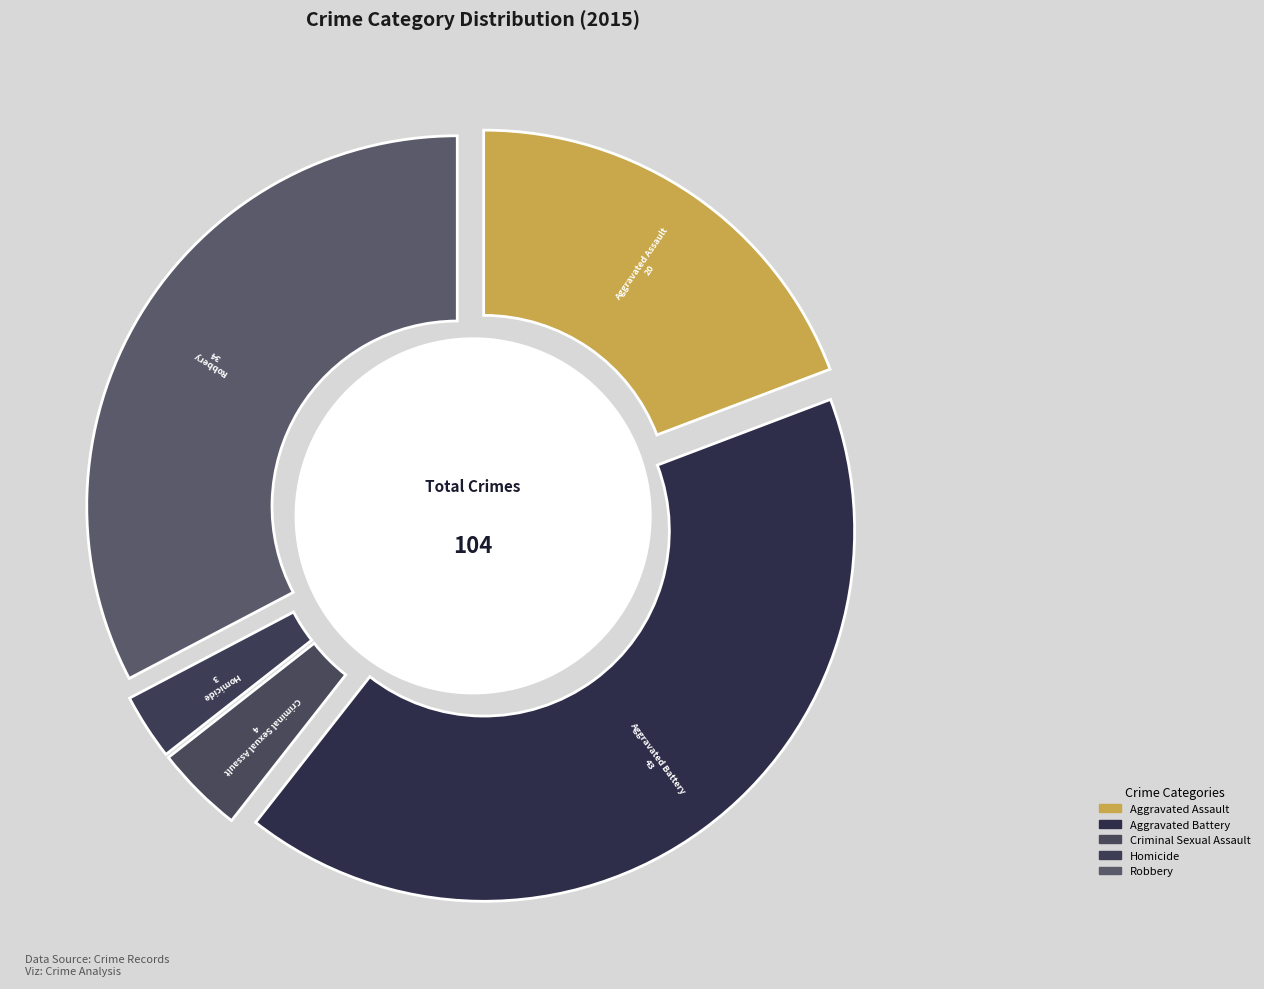

Which slice is the smallest?

Homicide